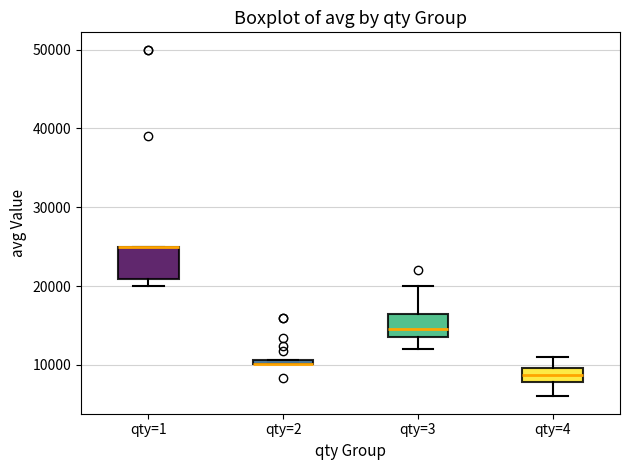

Which box is the tallest, from its lower edge to its upper edge?

qty=1